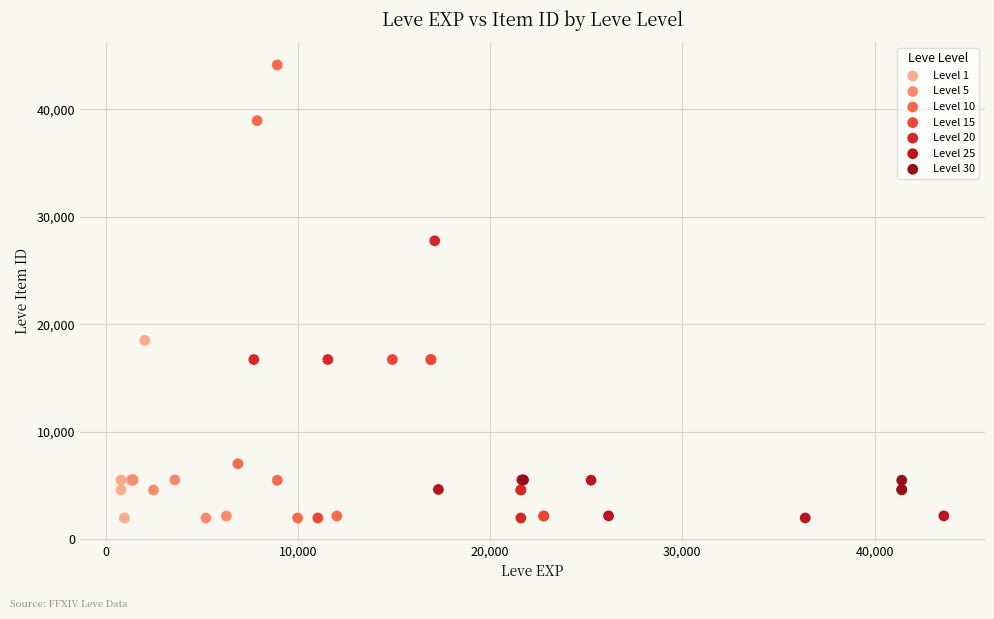

Which series has the widest spread of Y values?

Level 10